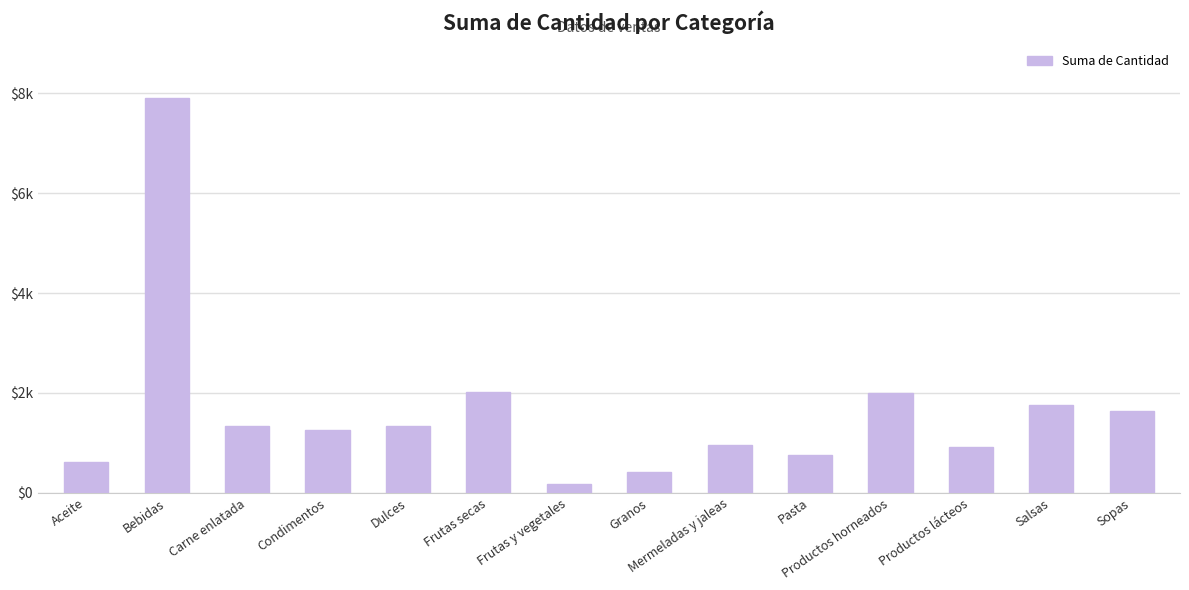

What is the value of the 1st bar from the left?

624